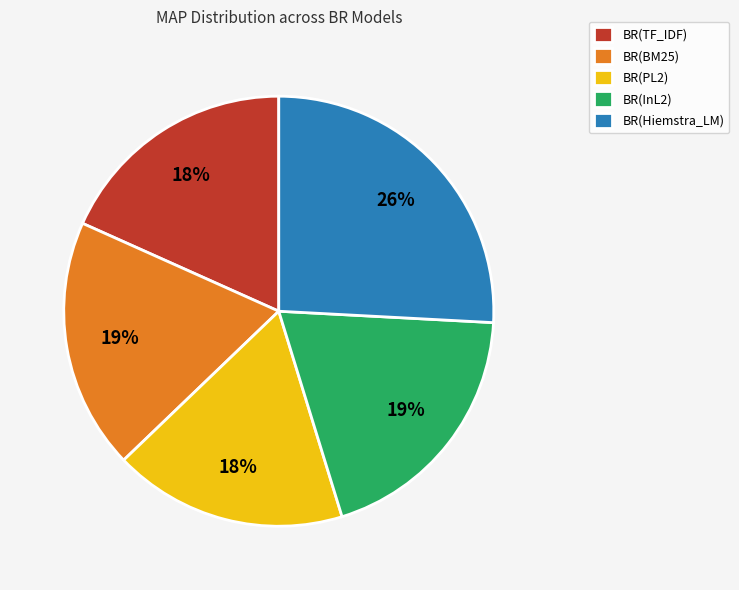

How many segments does this pie chart have?

5